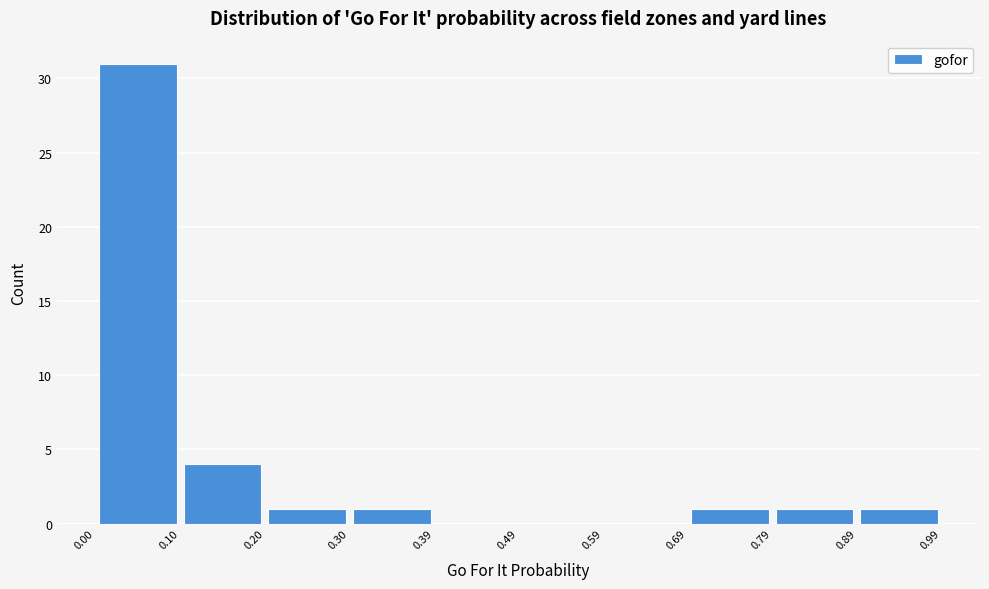

Which range on the x-axis has the tallest bar?

0.00 to 0.10